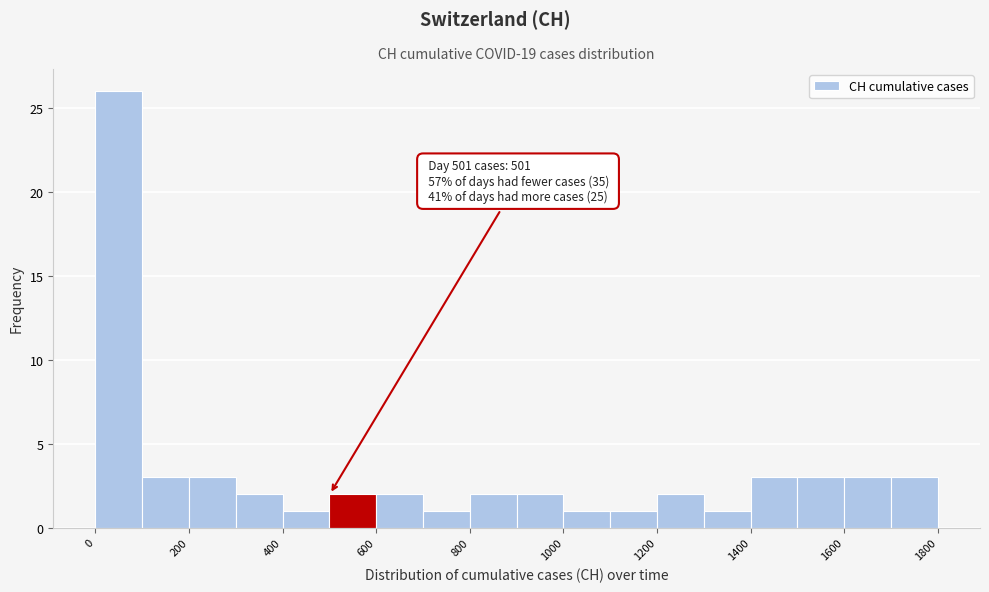

Which range on the x-axis has the tallest bar?

0 to 100